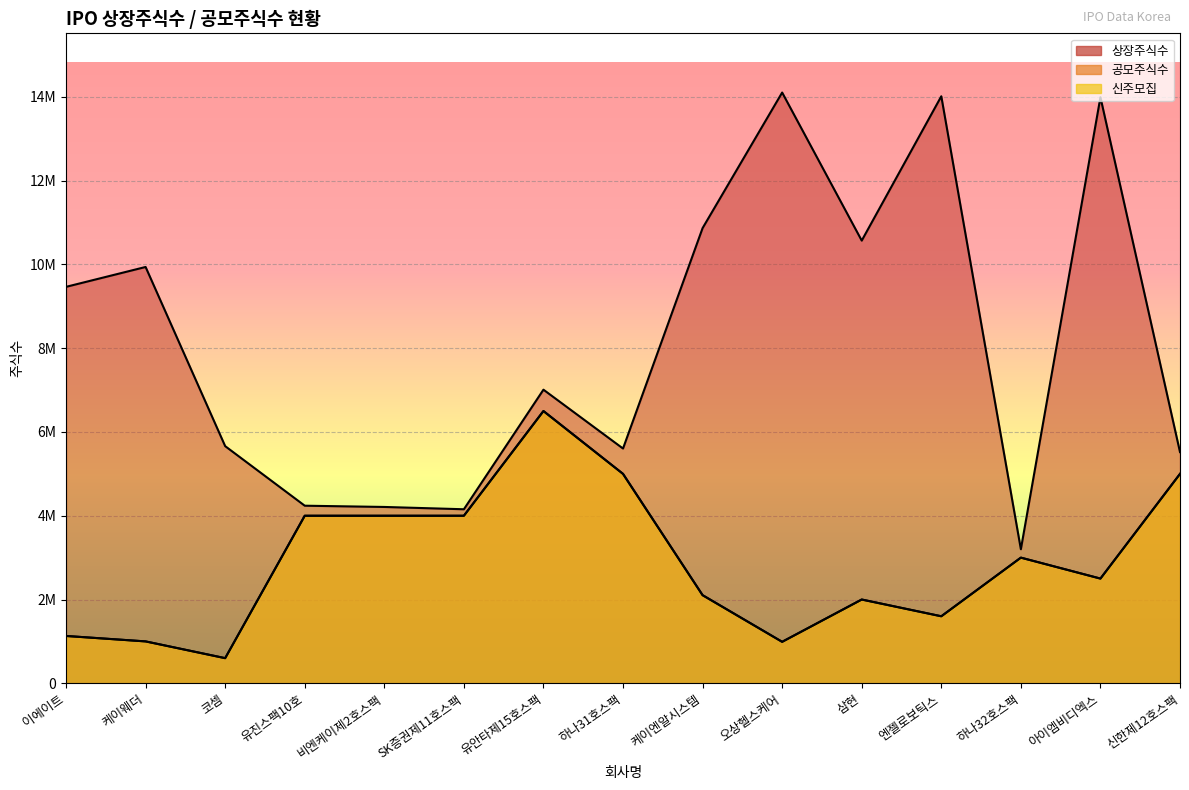

What is the difference between the maximum and minimum values in the 상장주식수 series?

10904416